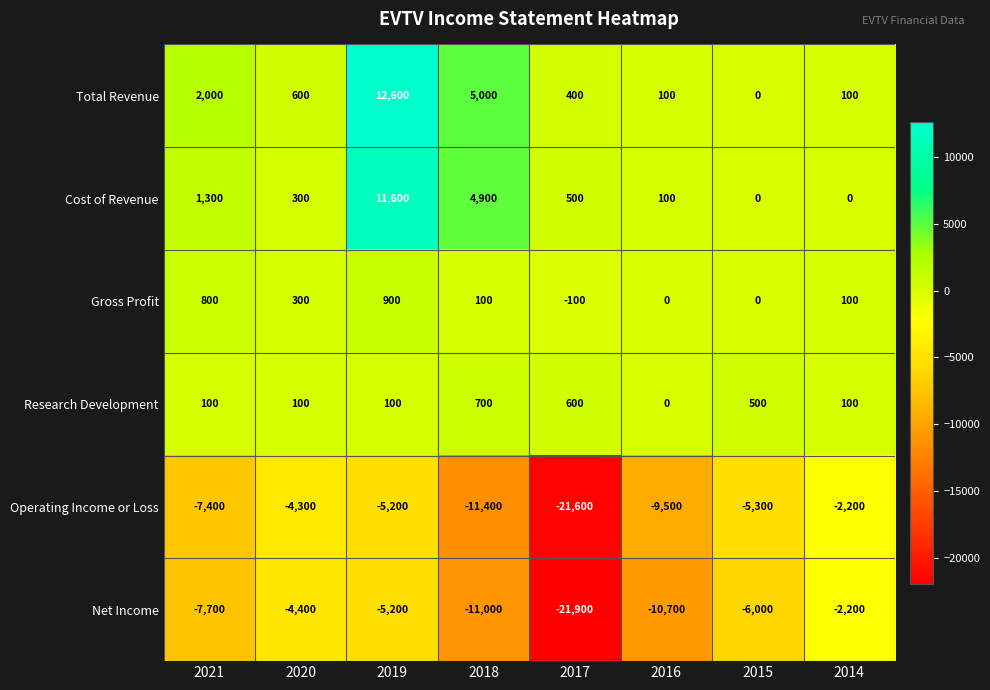

At which label does Operating Income or Loss first exceed -5300?

2020